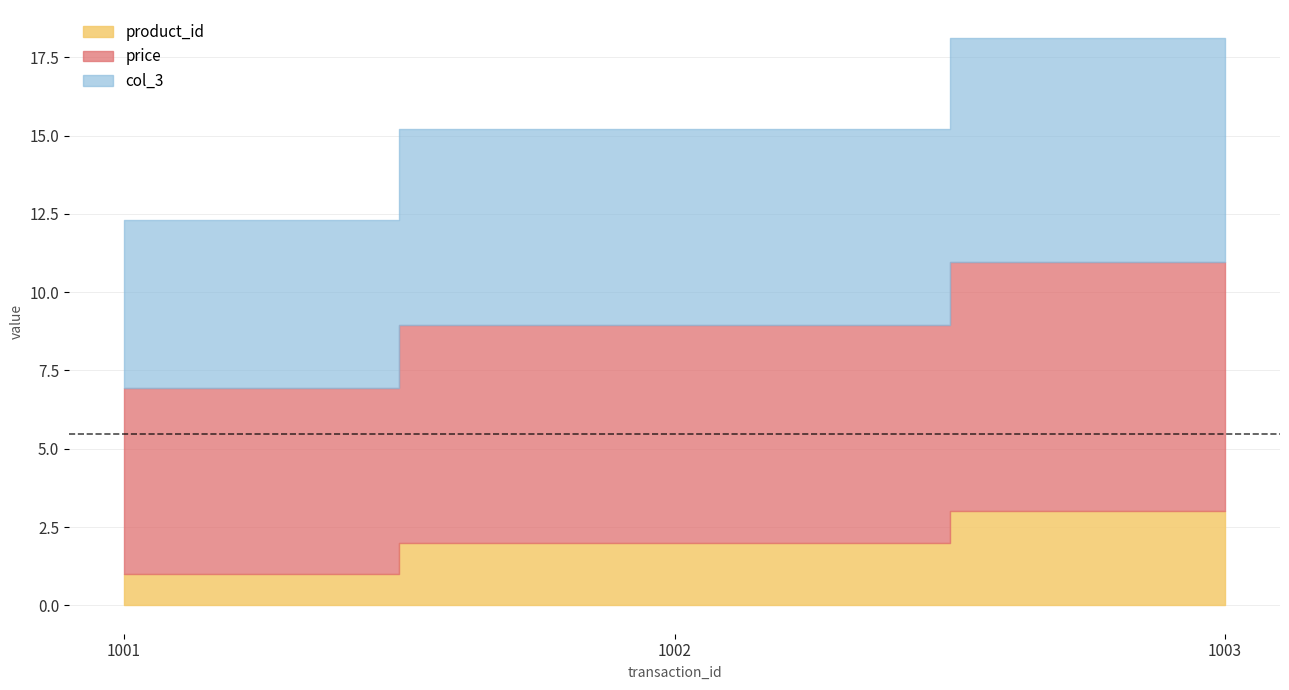

How many data points in price are less than 6?

1